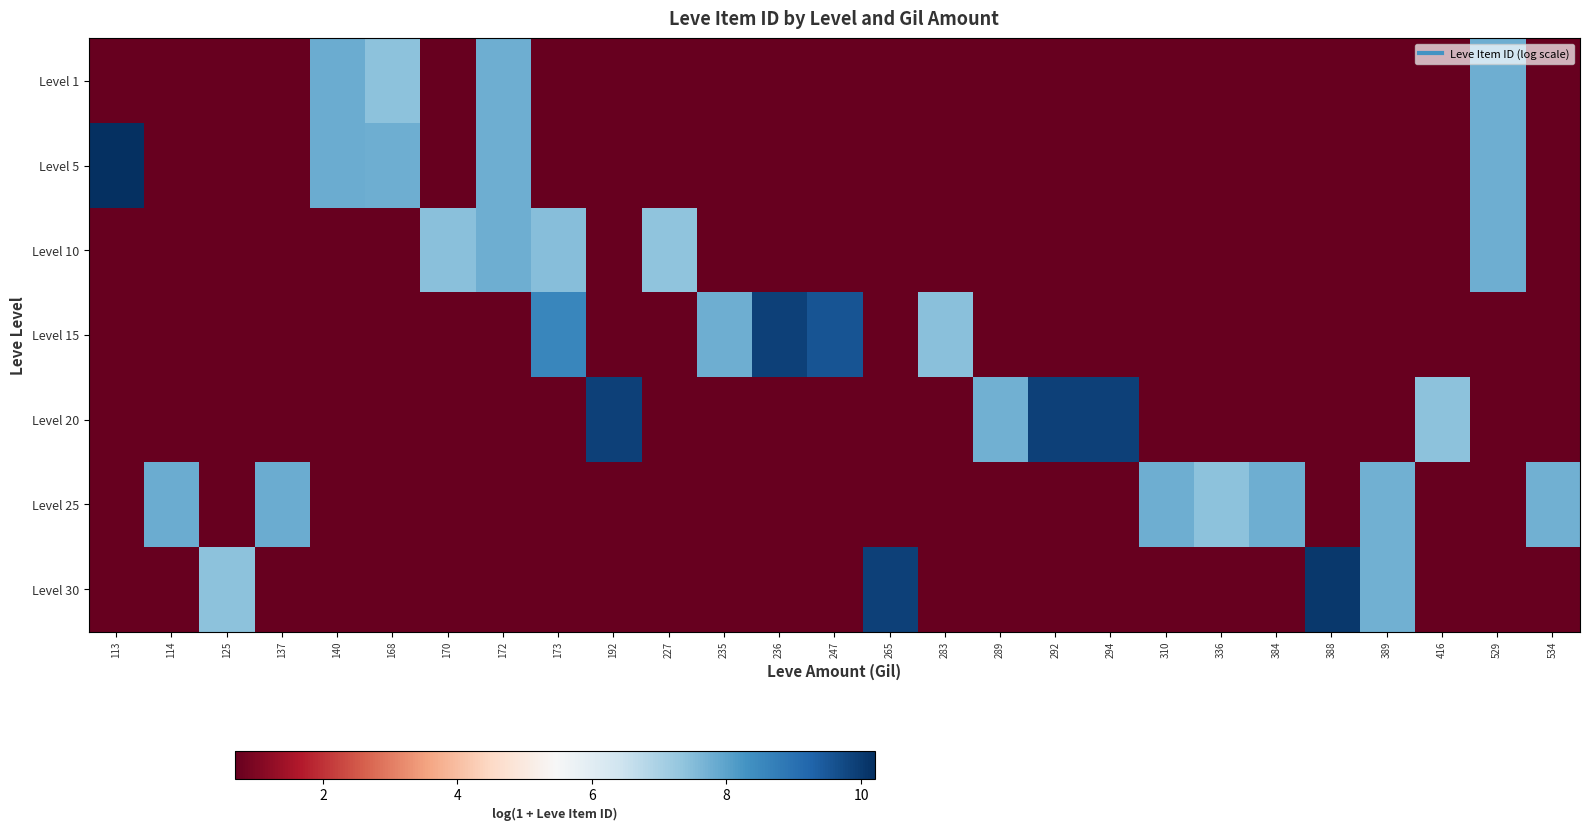

Which category has the highest value across all series?

113